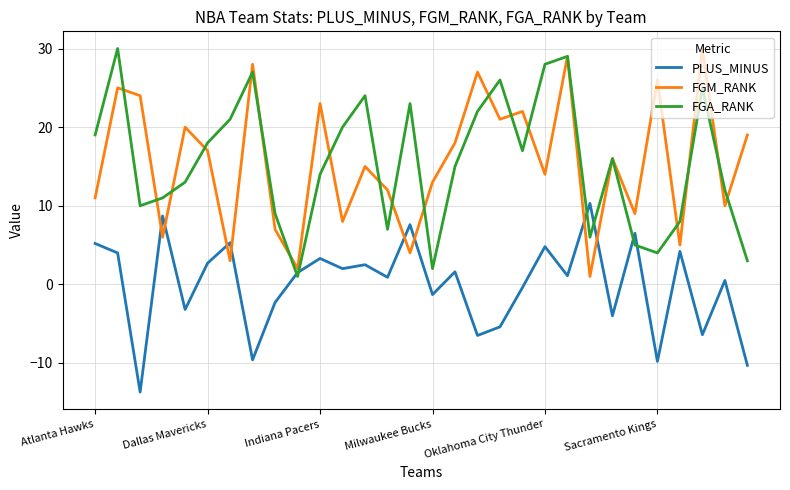

What is the smallest value displayed?

-13.7